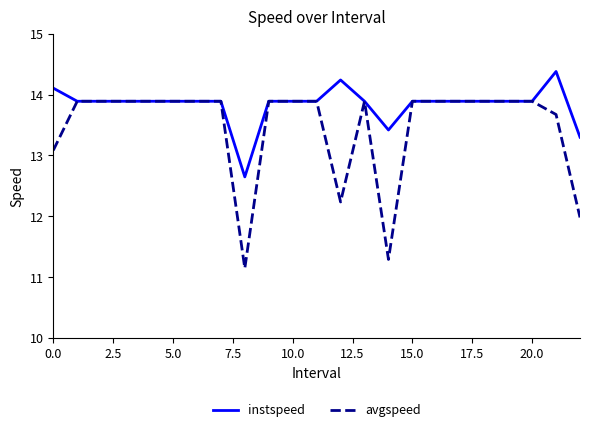

Reading left to right, list all the values displayed in this chart.

instspeed: 14.1	13.9	13.9	13.9	13.9	13.9	13.9	13.9	12.6	13.9	13.9	13.9	14.2	13.9	13.4	13.9	13.9	13.9	13.9	13.9	13.9	14.4	13.3
avgspeed: 13.1	13.9	13.9	13.9	13.9	13.9	13.9	13.9	11.1	13.9	13.9	13.9	12.2	13.9	11.3	13.9	13.9	13.9	13.9	13.9	13.9	13.7	12.0